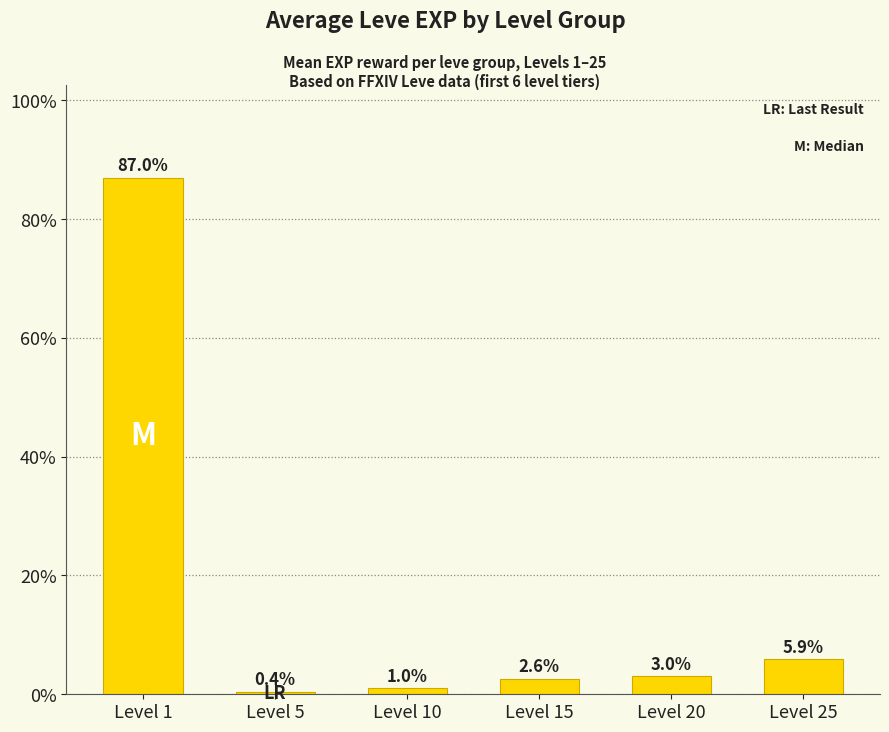

How many categories are shown in the chart?

6